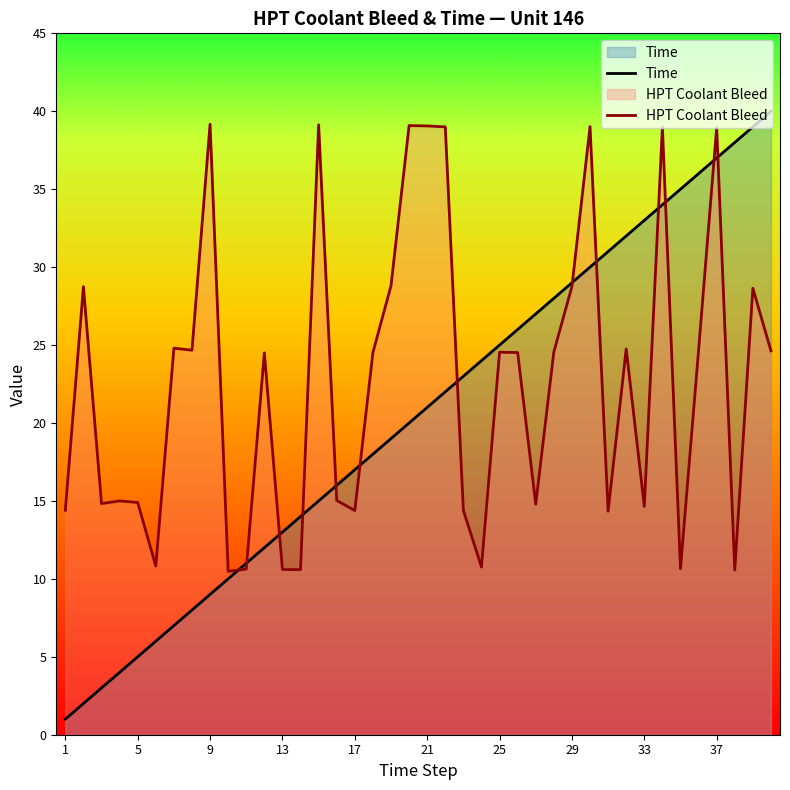

Which series has the widest spread of values?

Time